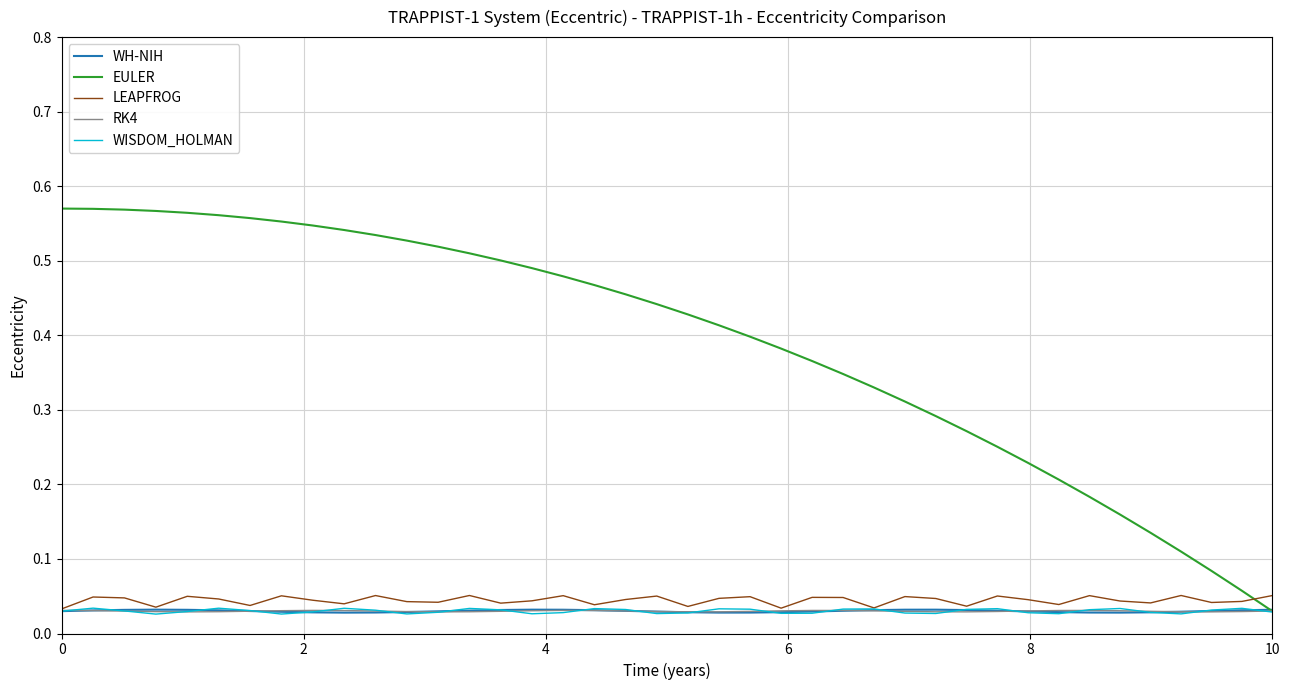

Which series has the widest spread of values?

EULER